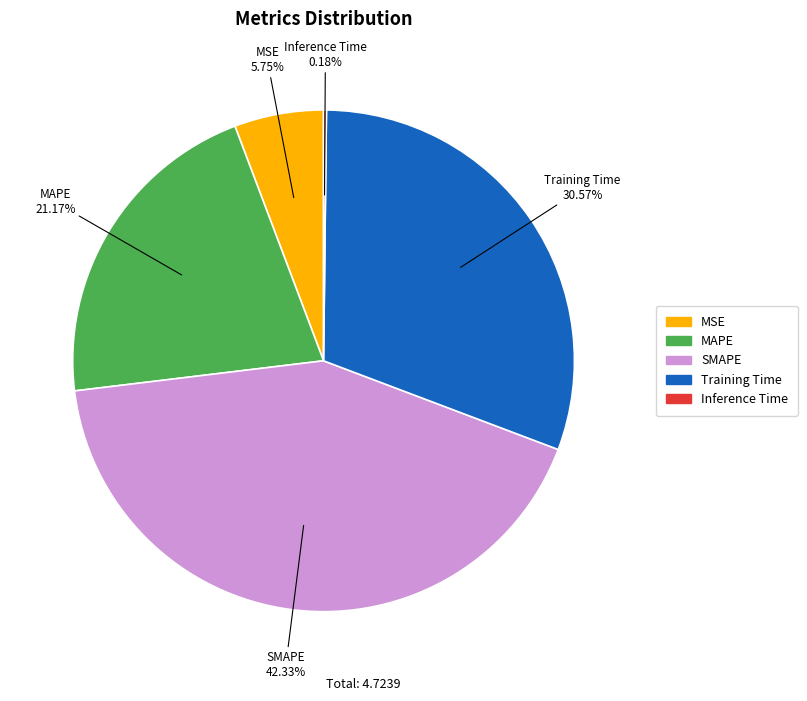

To the nearest percent, what is the average slice percentage?

20%